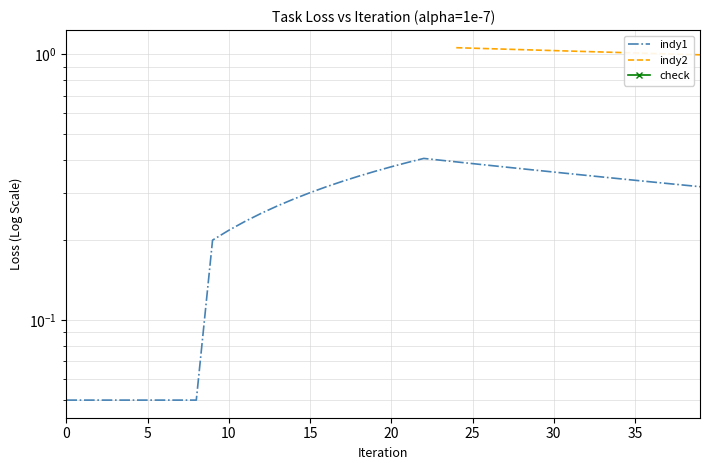

True or false: indy1 has a value of 0.3 at 16.

True